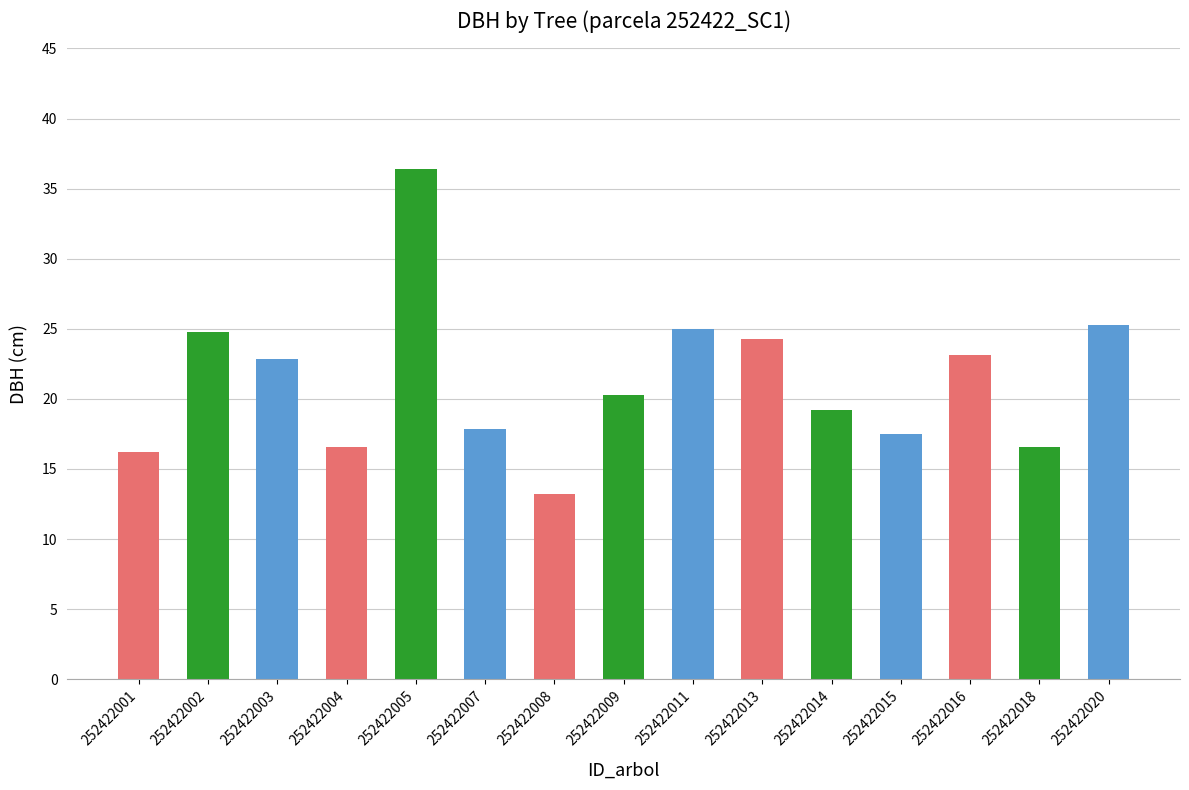

What is the difference between the second highest and second lowest values?

9.1